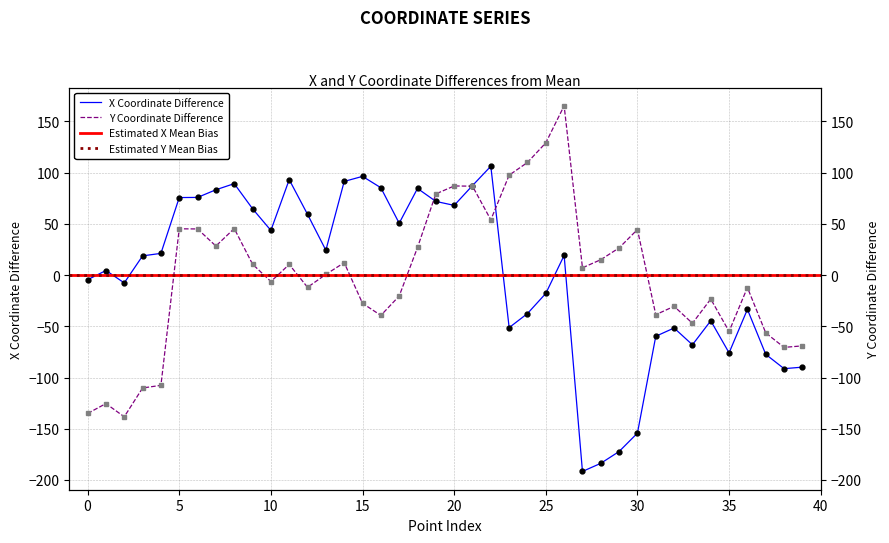

Is the value of x_coords at 18 greater than the value of y_coords at 20?

No